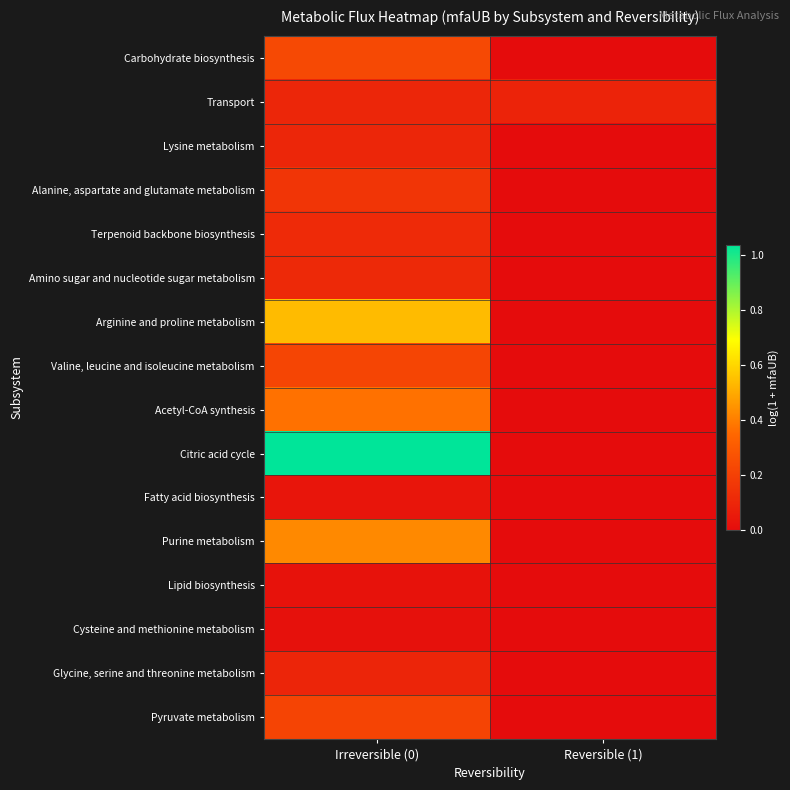

Which series changed the most between Irreversible (0) and Reversible (1)?

Citric acid cycle